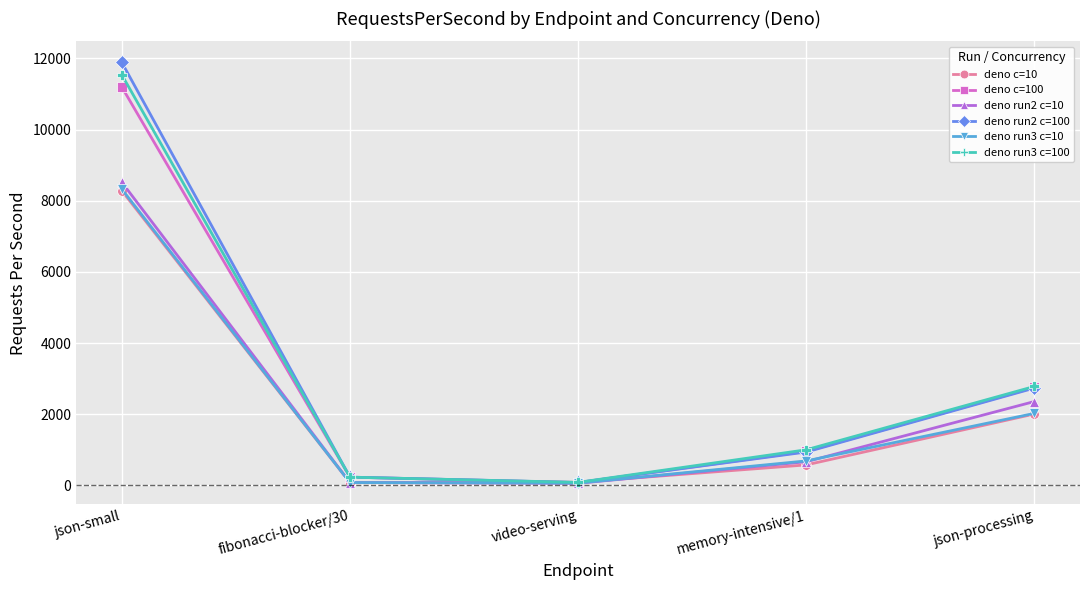

At how many categories does at least one series exceed 5932?

1